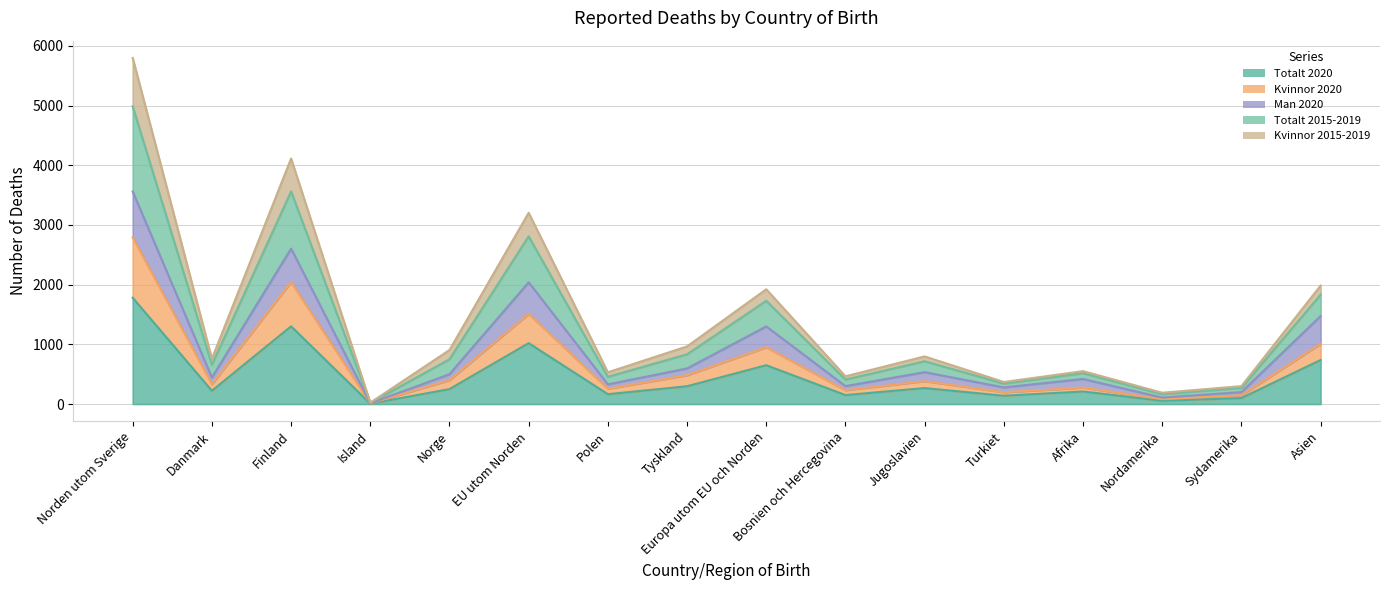

True or false: Man 2020 and Kvinnor 2020 cross at least once.

False